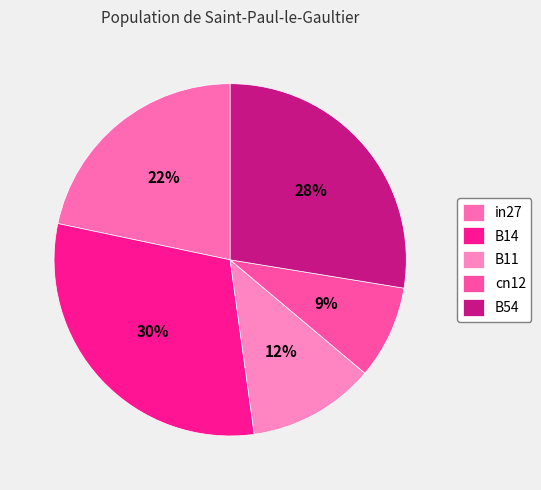

Which slice is the smallest?

cn12